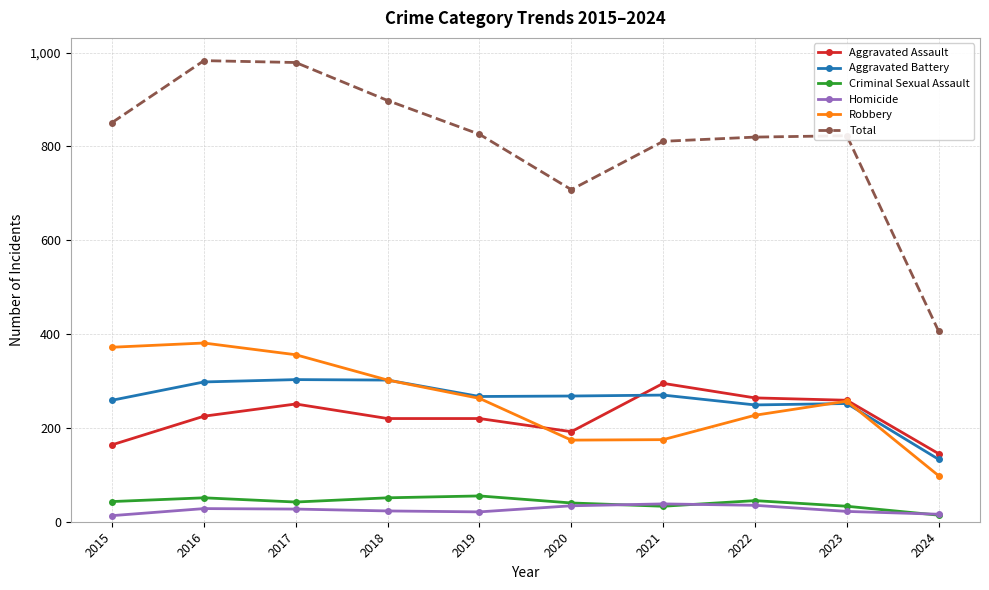

True or false: Aggravated Assault and Criminal Sexual Assault cross at least once.

False